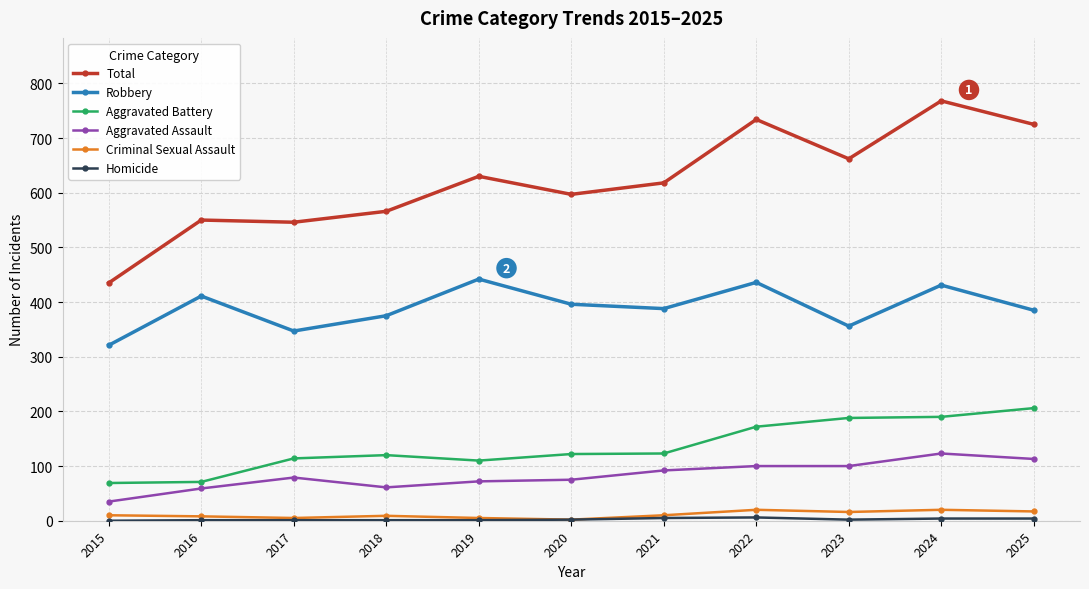

Is the value of Aggravated Battery at 2016 greater than the value of Criminal Sexual Assault at 2025?

Yes